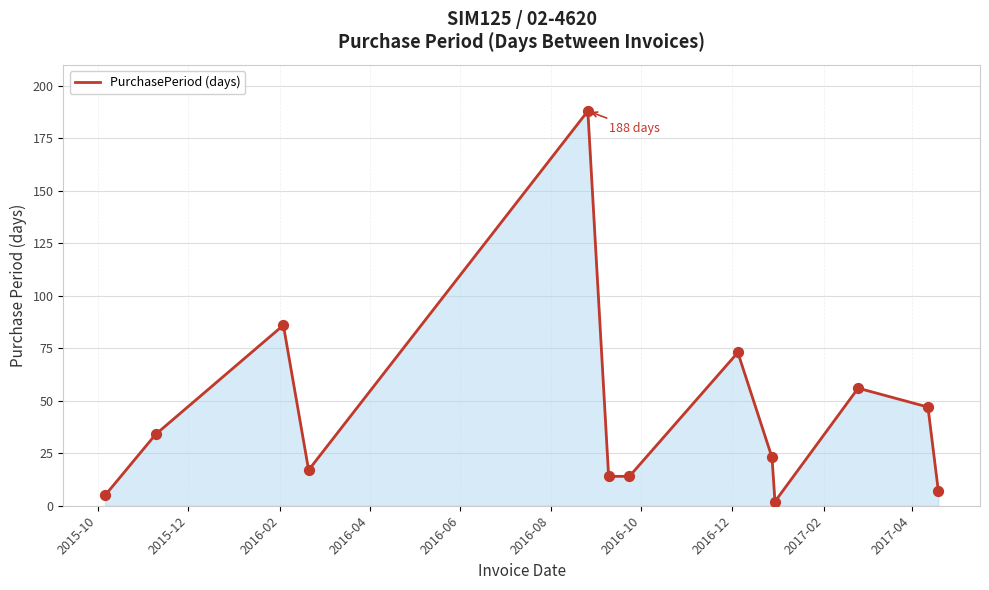

What is the difference between the maximum and minimum values?

186